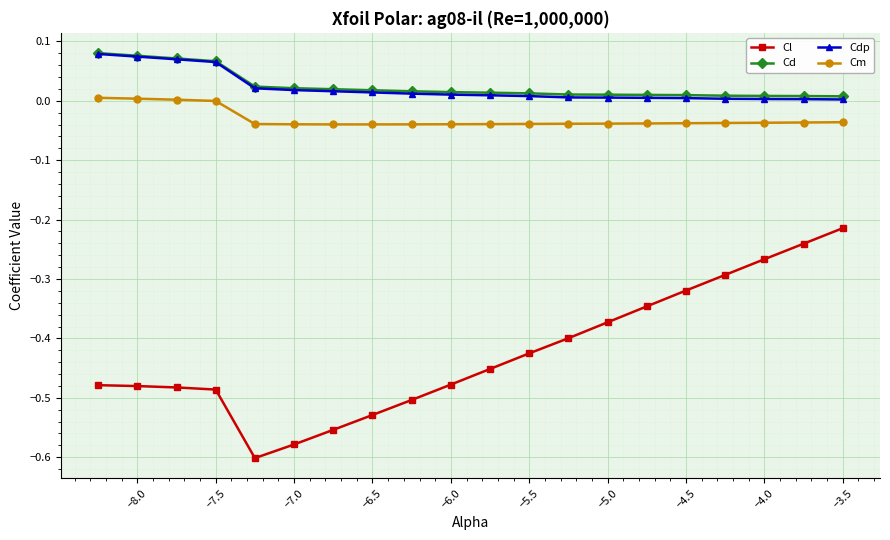

True or false: Cdp and Cl intersect in this chart.

False